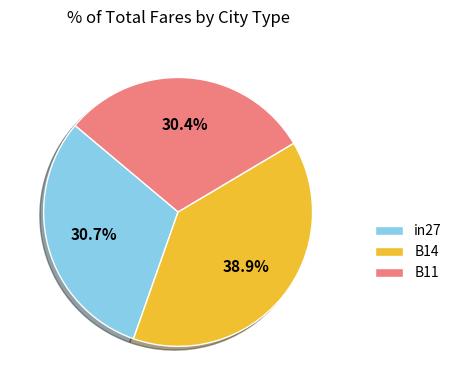

Combined, what portion of the pie is in27 and B11?

61.1%